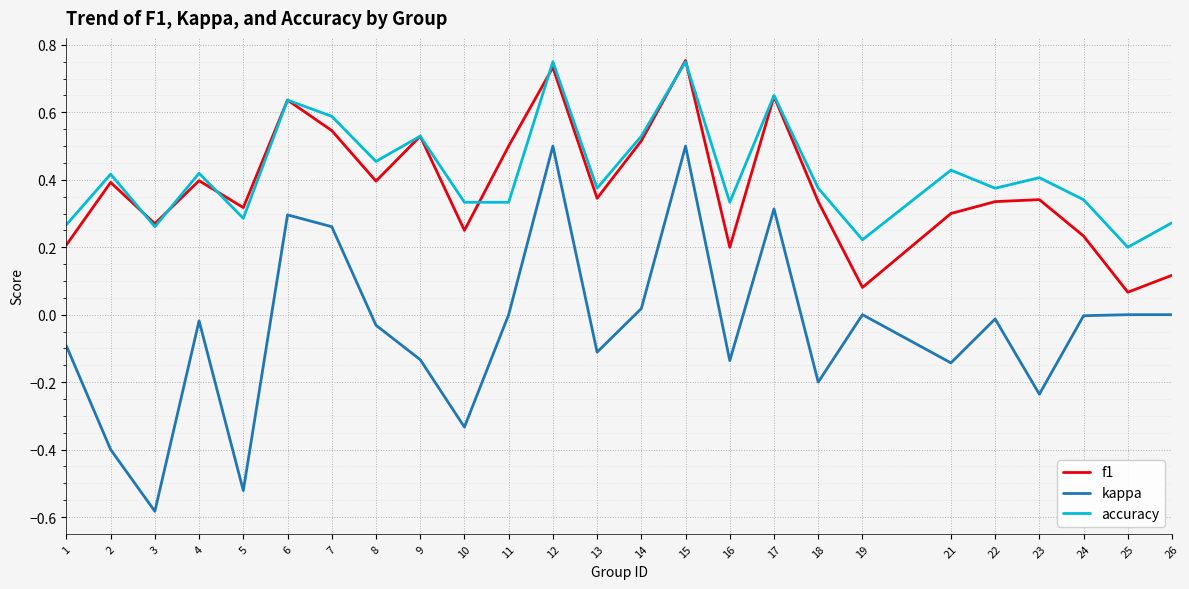

Is it true that kappa equals -0.1 at 9?

True